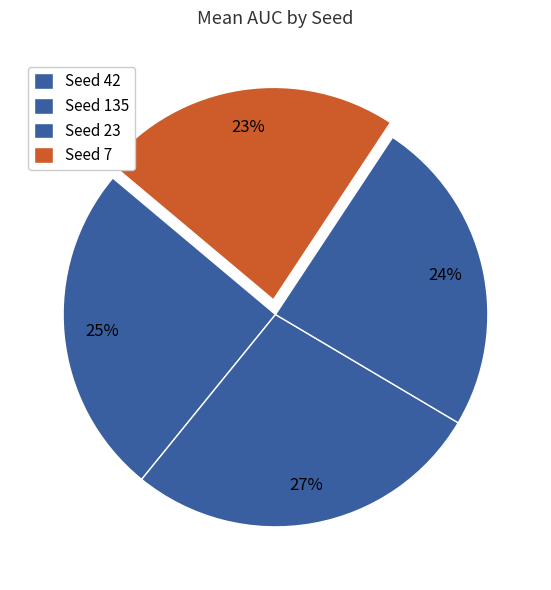

Count the number of slices in the pie.

4